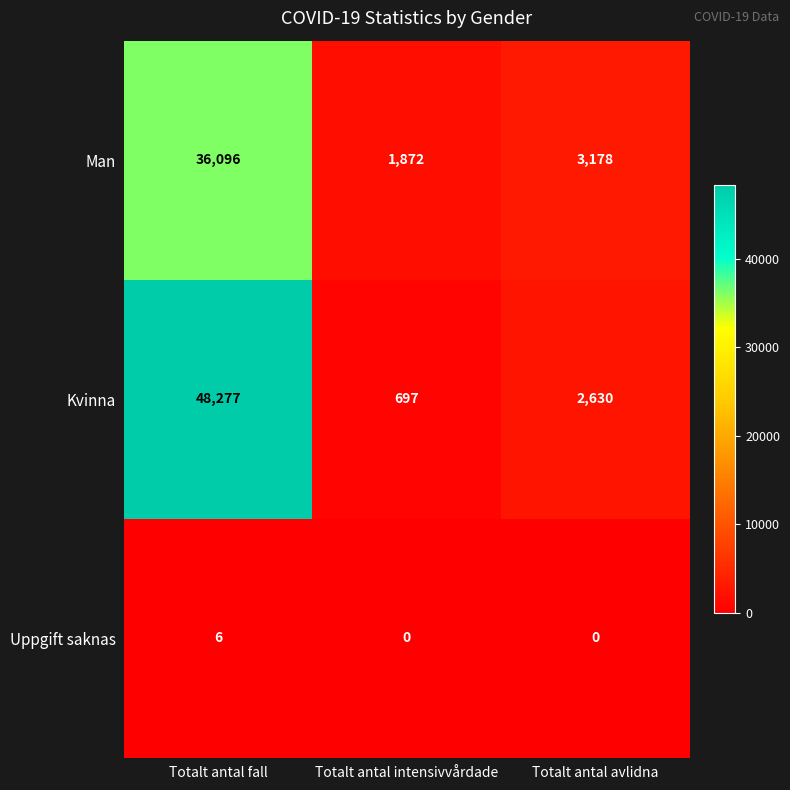

True or false: Kvinna has a value of 832 at Totalt antal avlidna.

False